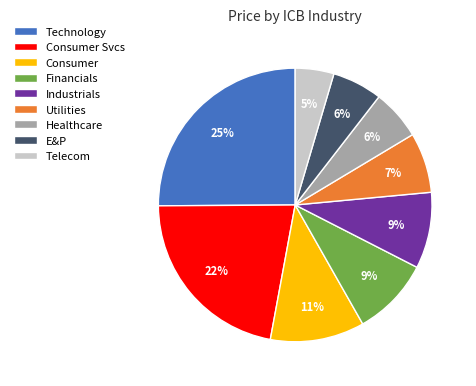

What percentage is the Healthcare slice, to the nearest percent?

6%